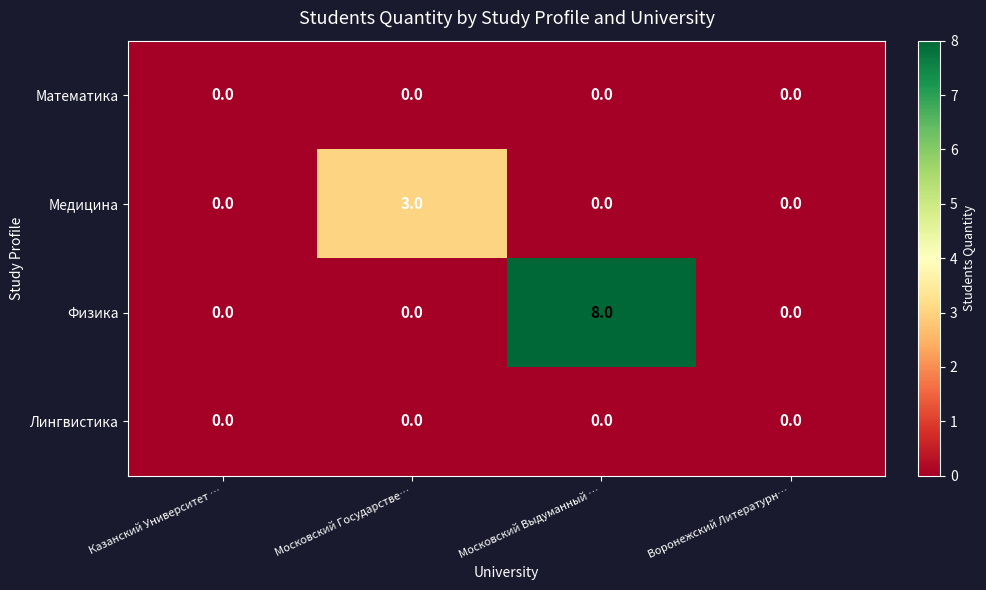

The value of Математика at Московский Выдуманный … is 0. True or false?

True